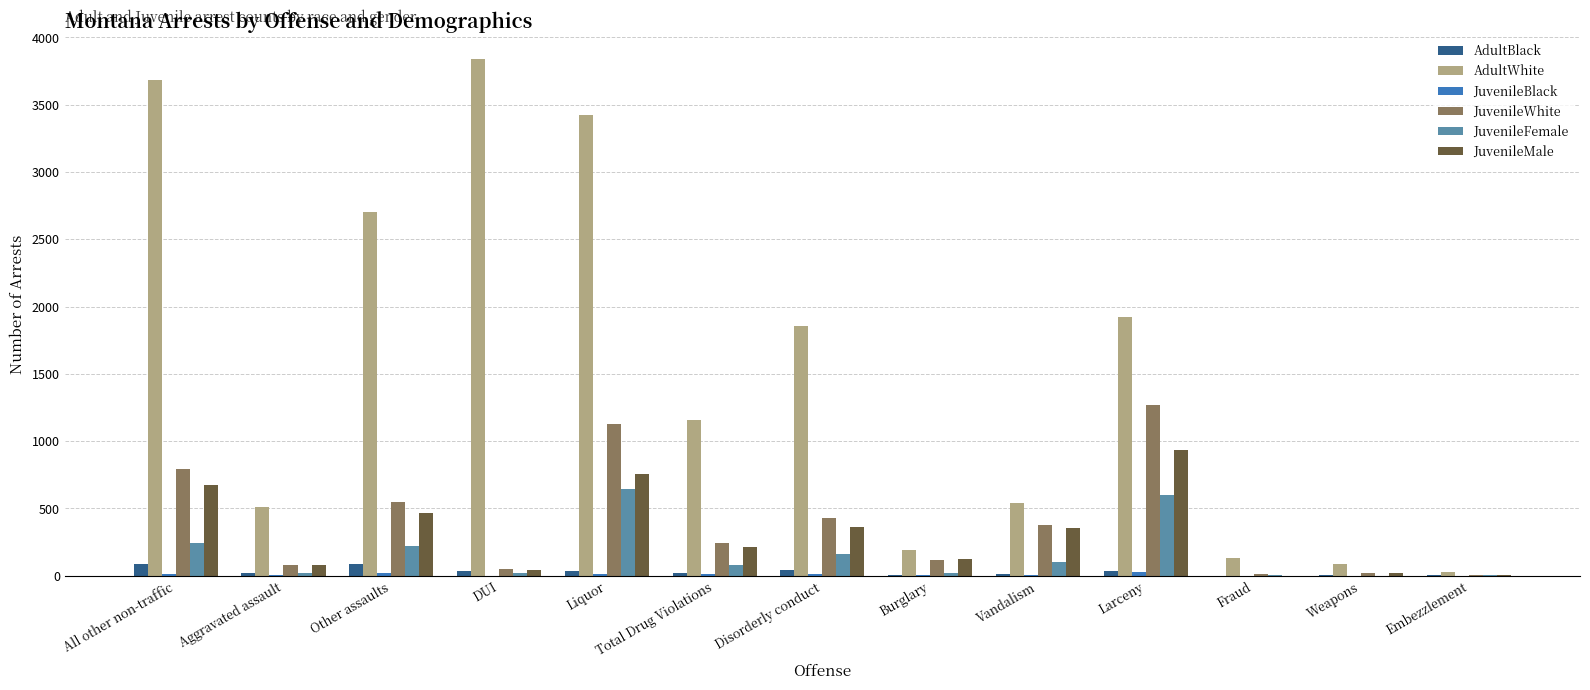

Are the bars grouped side by side (vs. stacked)?

Yes